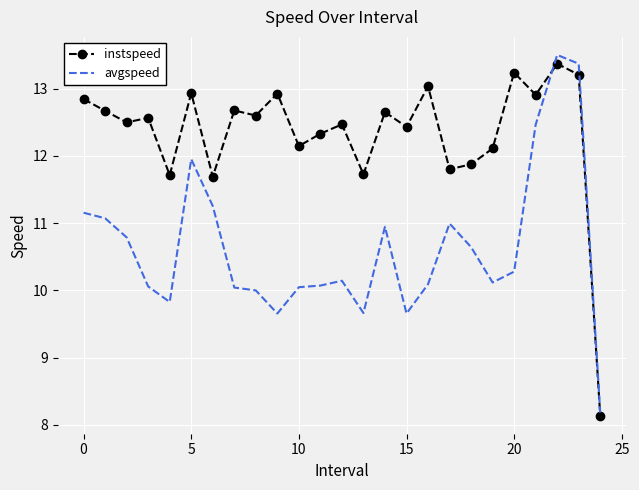

List the series in order of their overall mean, highest first.

instspeed, avgspeed